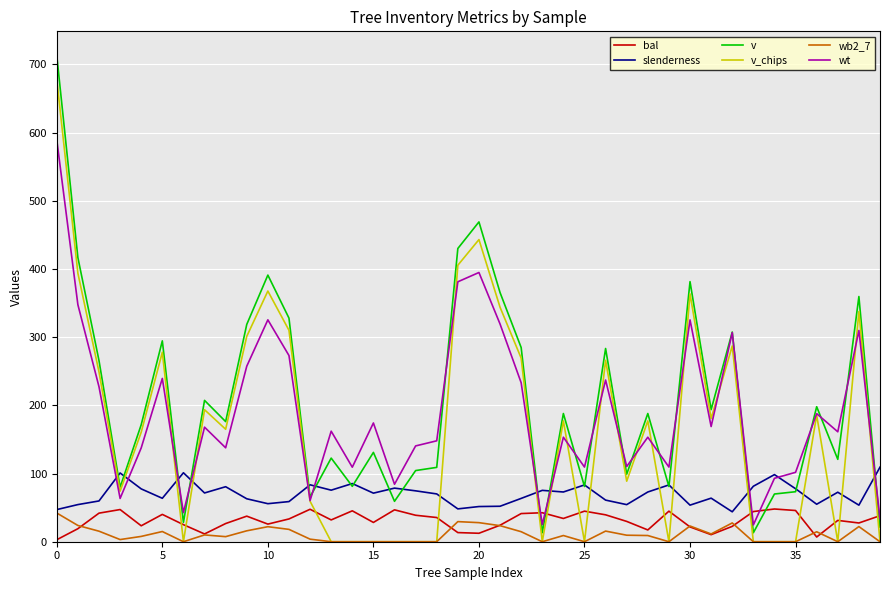

True or false: slenderness and bal cross at least once.

False